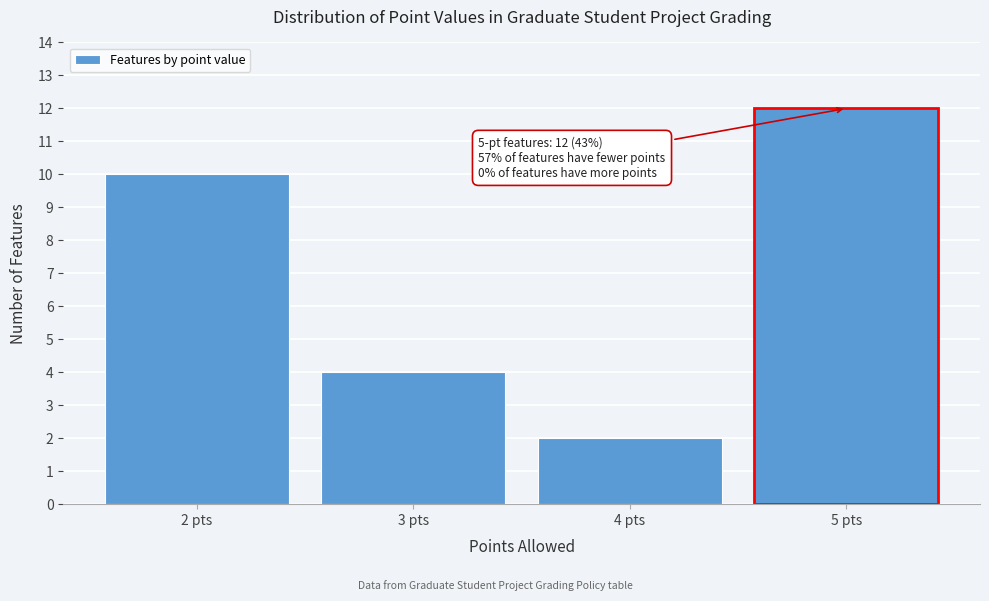

Reading right to left, list all the values displayed in this chart.

12	2	4	10